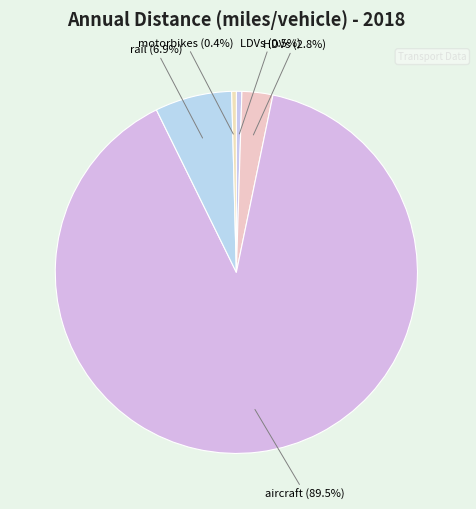

To the nearest percent, what is the difference between the largest and smallest slice percentages?

89%